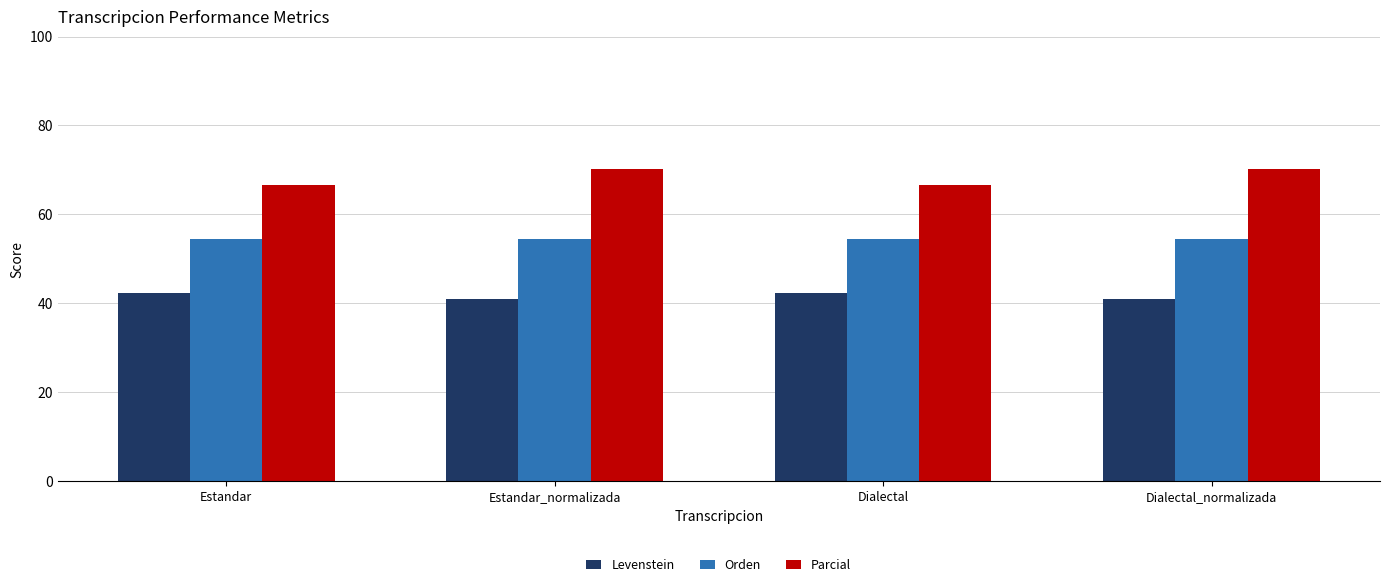

The value of Parcial at Dialectal_normalizada is 121.2. True or false?

False